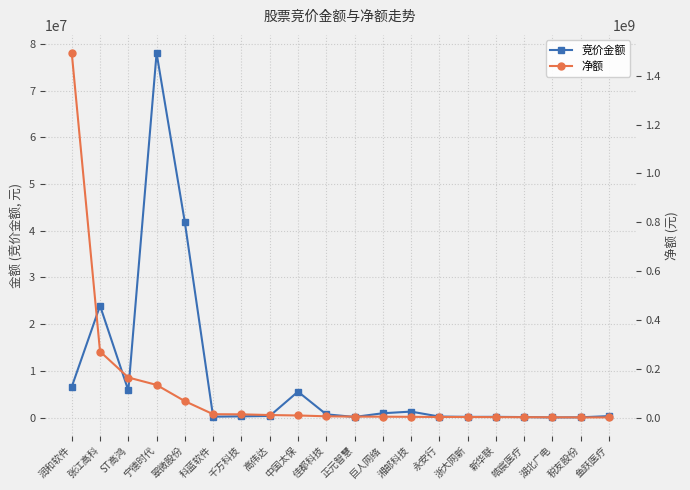

How many series are shown in this chart?

2